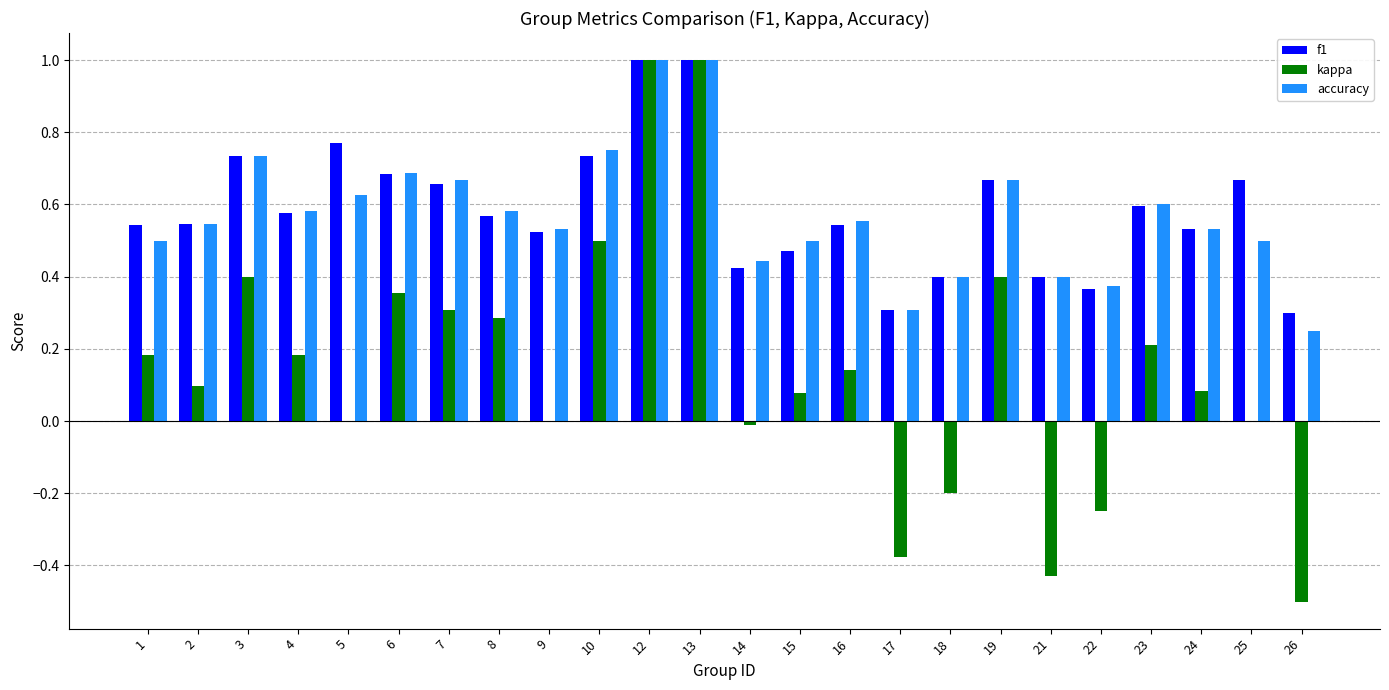

Which series changed the most between 7 and 13?

kappa